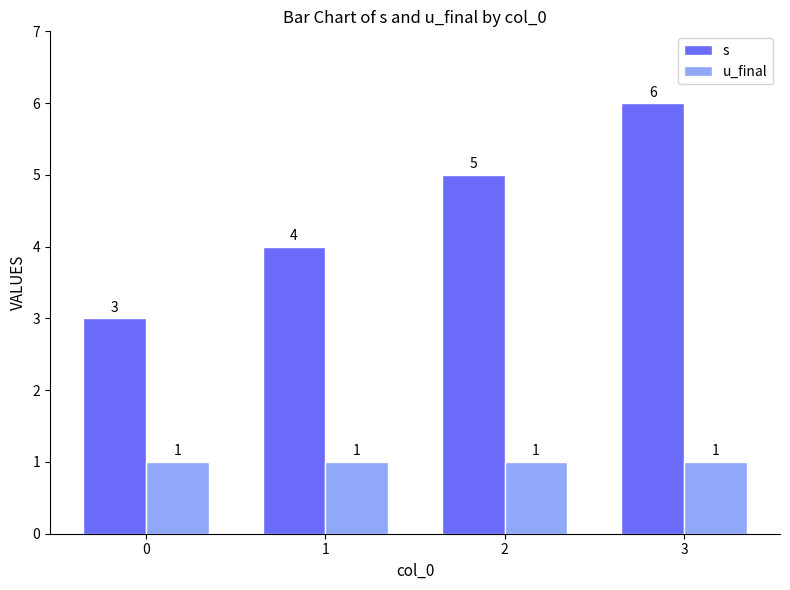

Between 0 and 1, which series saw the biggest shift?

s